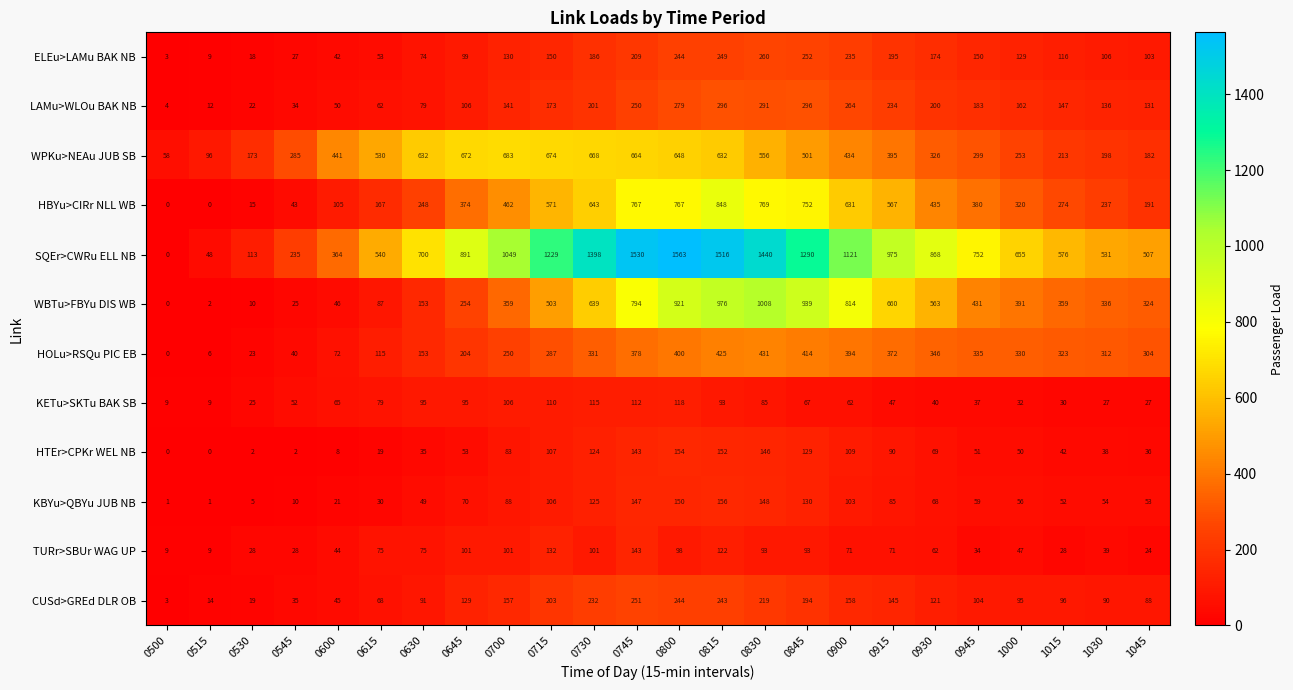

Is it true that KBYu>QBYu JUB NB equals 100 at 1000?

False